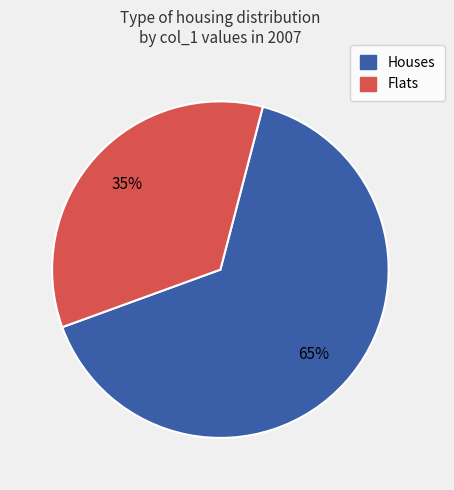

Is the sum of Flats and Houses greater than half?

Yes